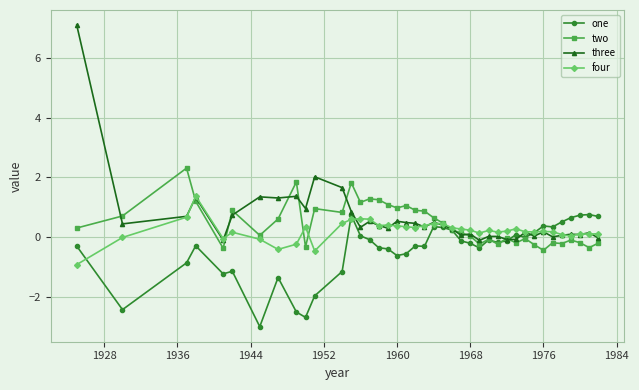

Which series has the largest total across all categories?

three